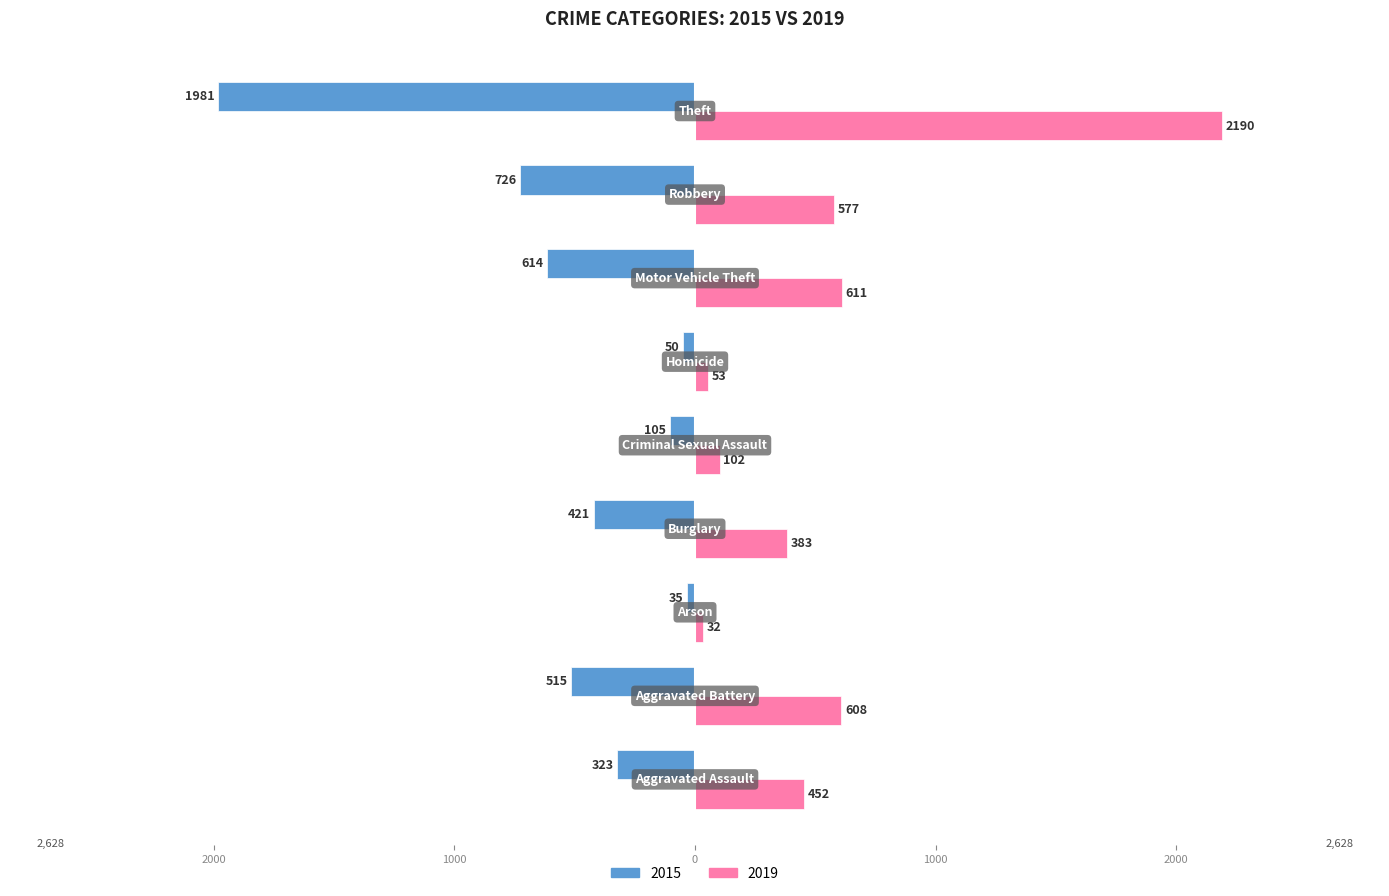

At which category is the sum across all series the highest?

Theft